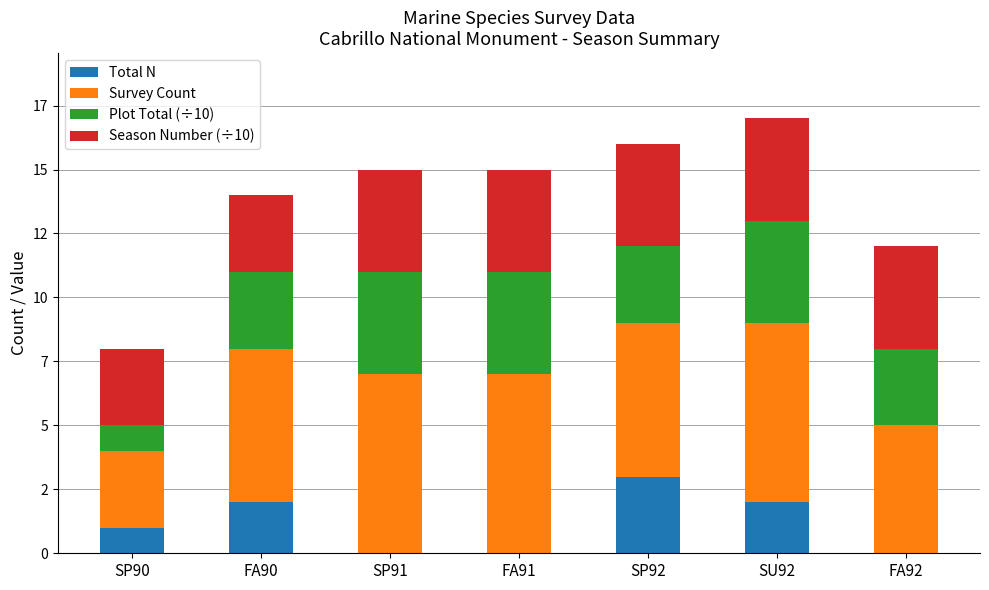

What are all the series names shown in the legend?

Total N, Survey Count, Plot Total (÷10), Season Number (÷10)